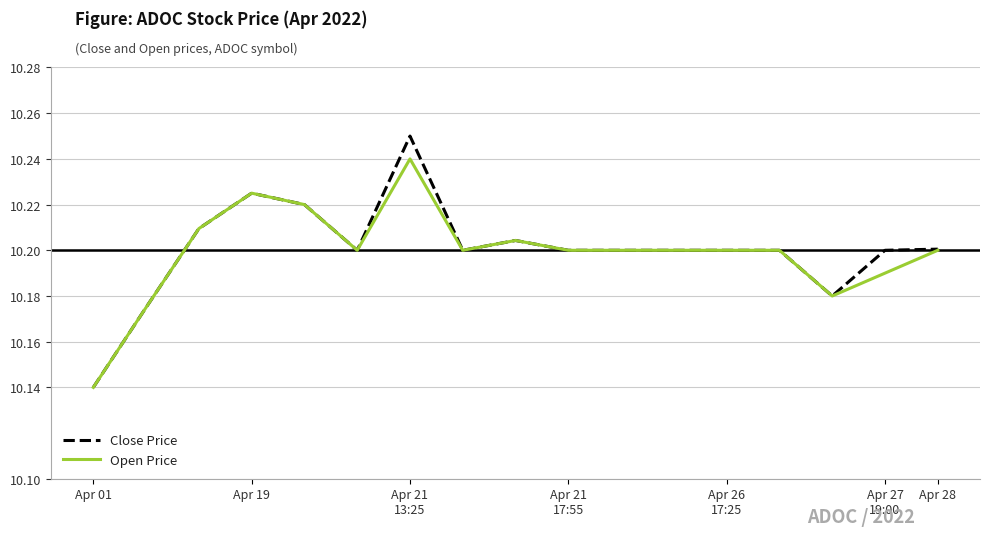

Which series has the largest range (max minus min)?

Close Price